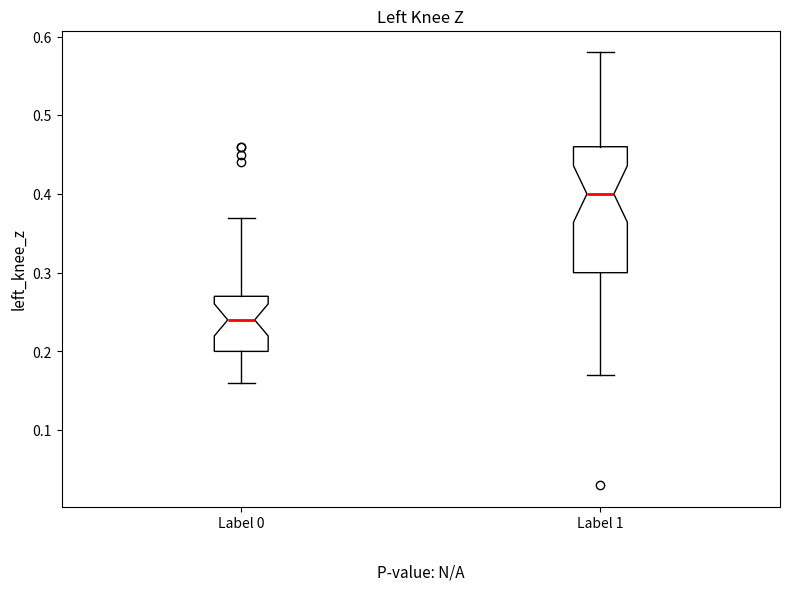

Where does the median line of the box for Label 1 sit on the y-axis? The values are not printed on the chart, so give them approximately, as read against the axis.

0.40